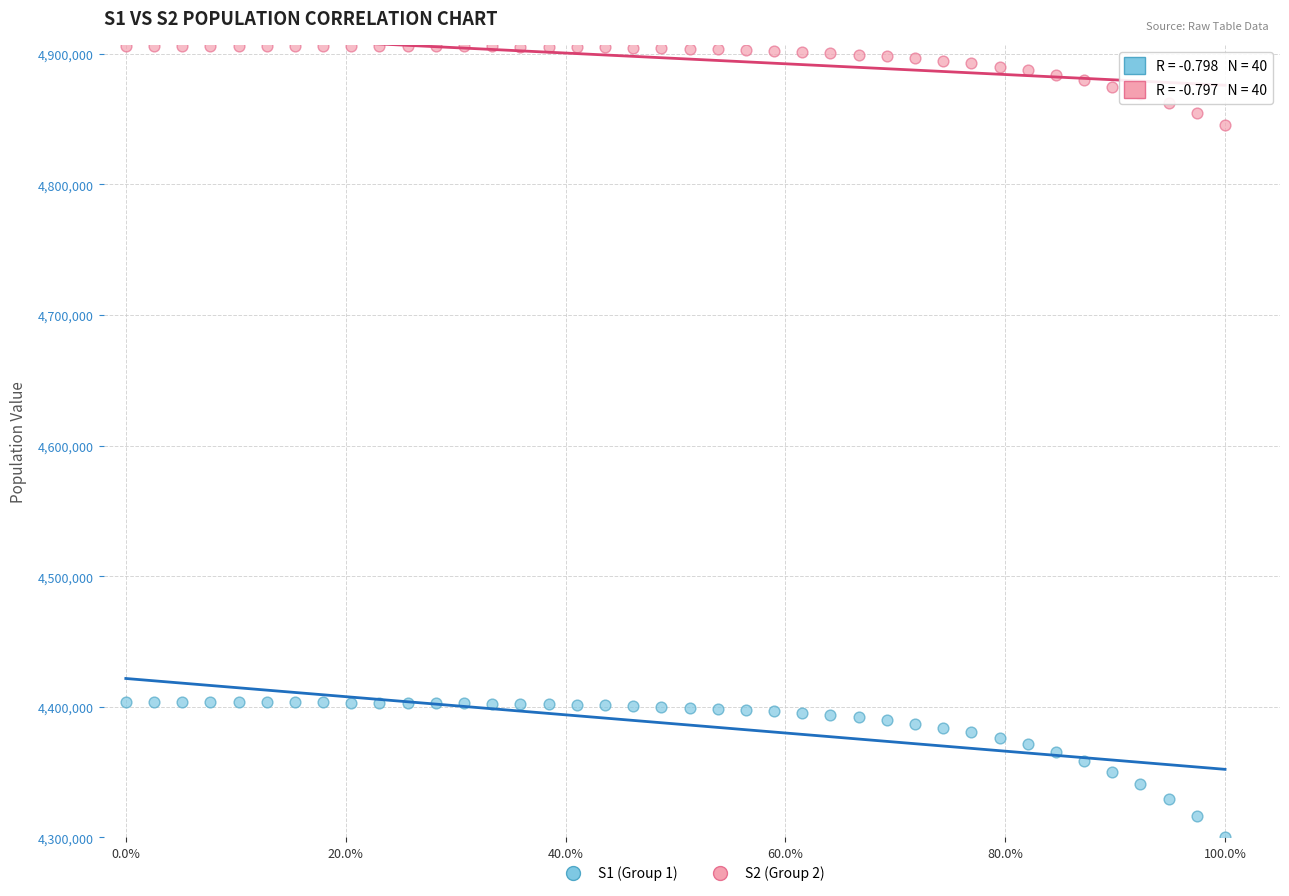

What is the X range (max minus min) for the scatter plot?

1.0